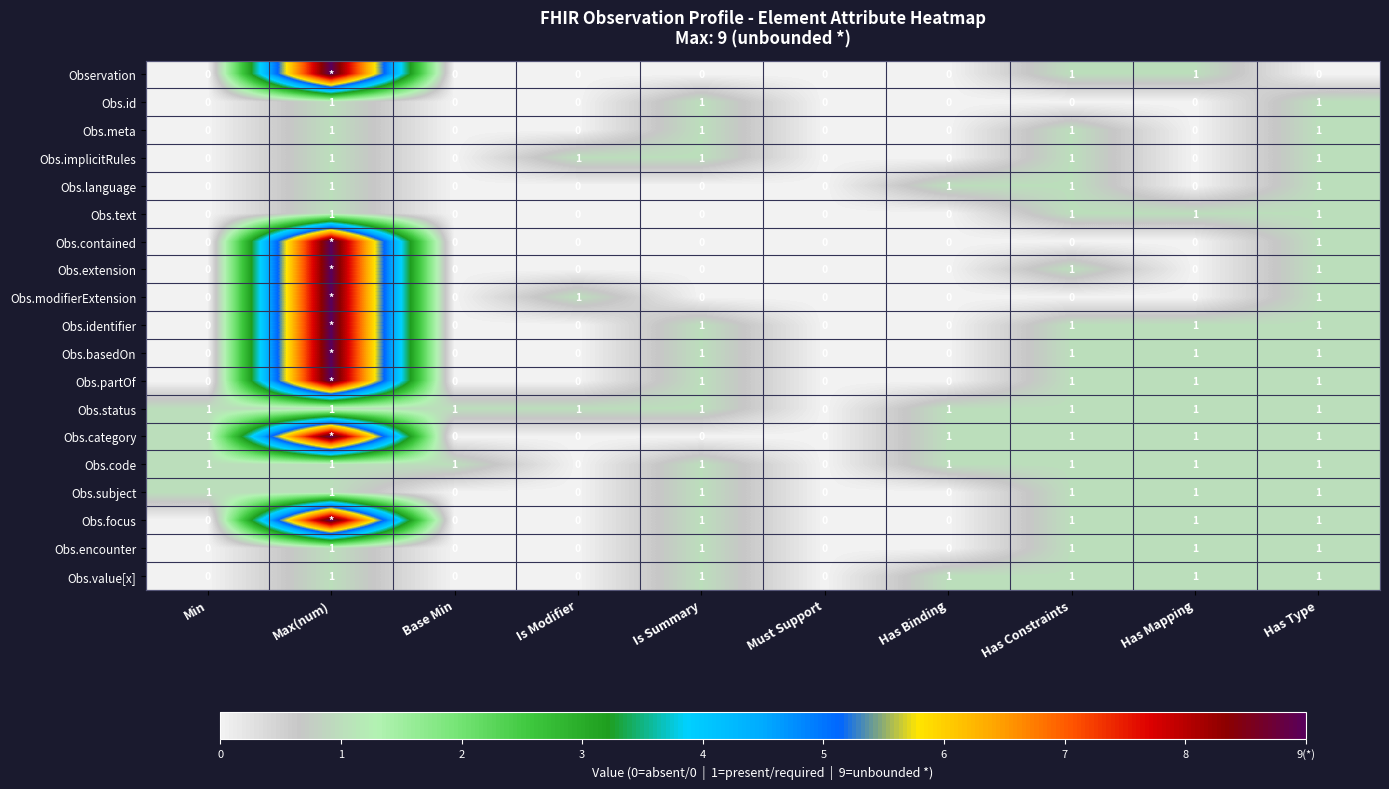

What is the total value across all series at Has Binding?

5